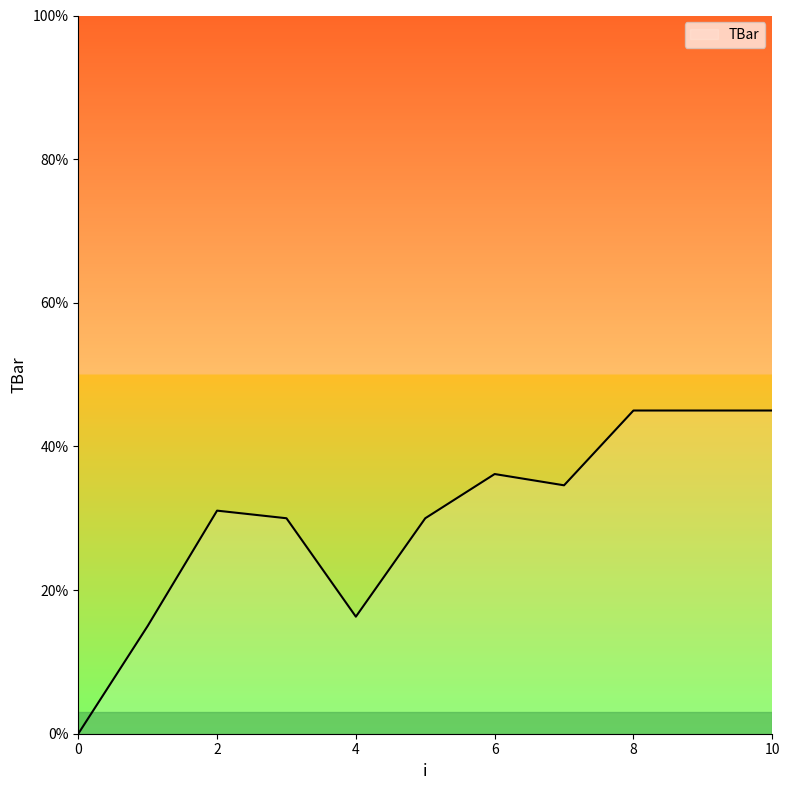

What is the maximum value shown in the chart?

45.0